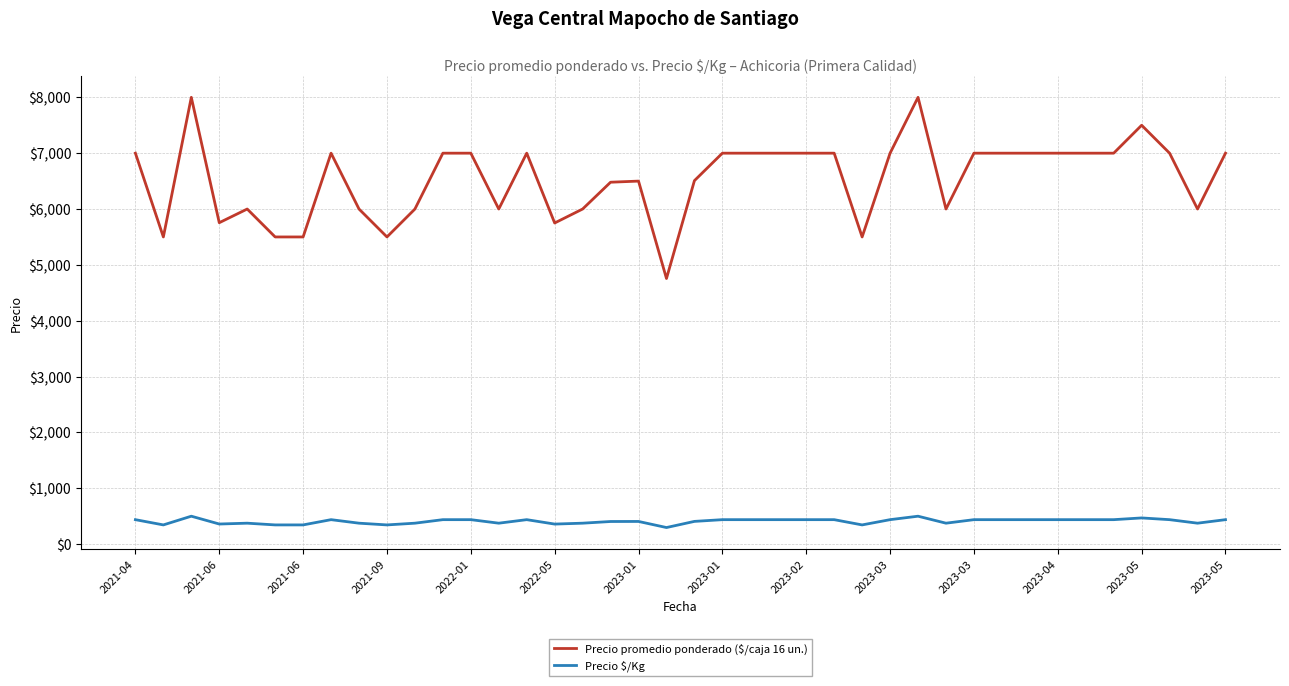

Which series has the widest spread of values?

Precio promedio ponderado ($/caja 16 un.)